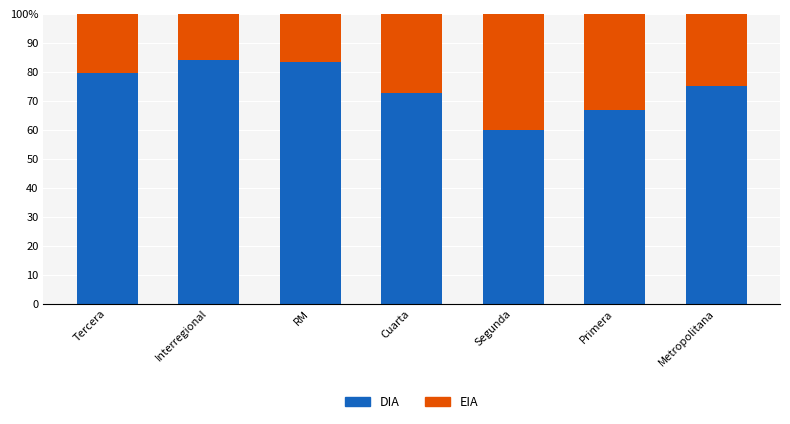

Are the bars grouped side by side (vs. stacked)?

No